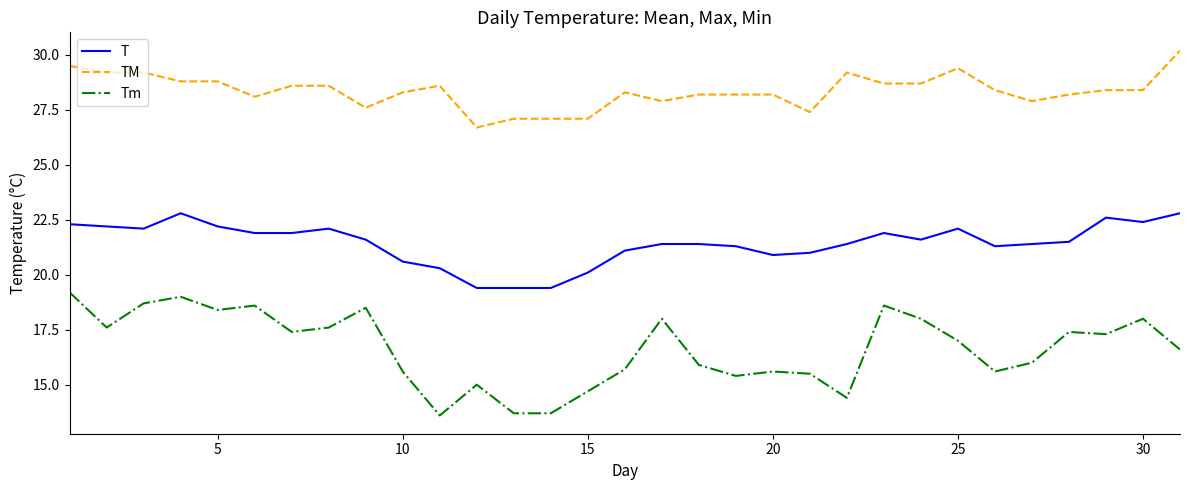

Rank the series by their maximum value, from lowest to highest.

Tm, T, TM